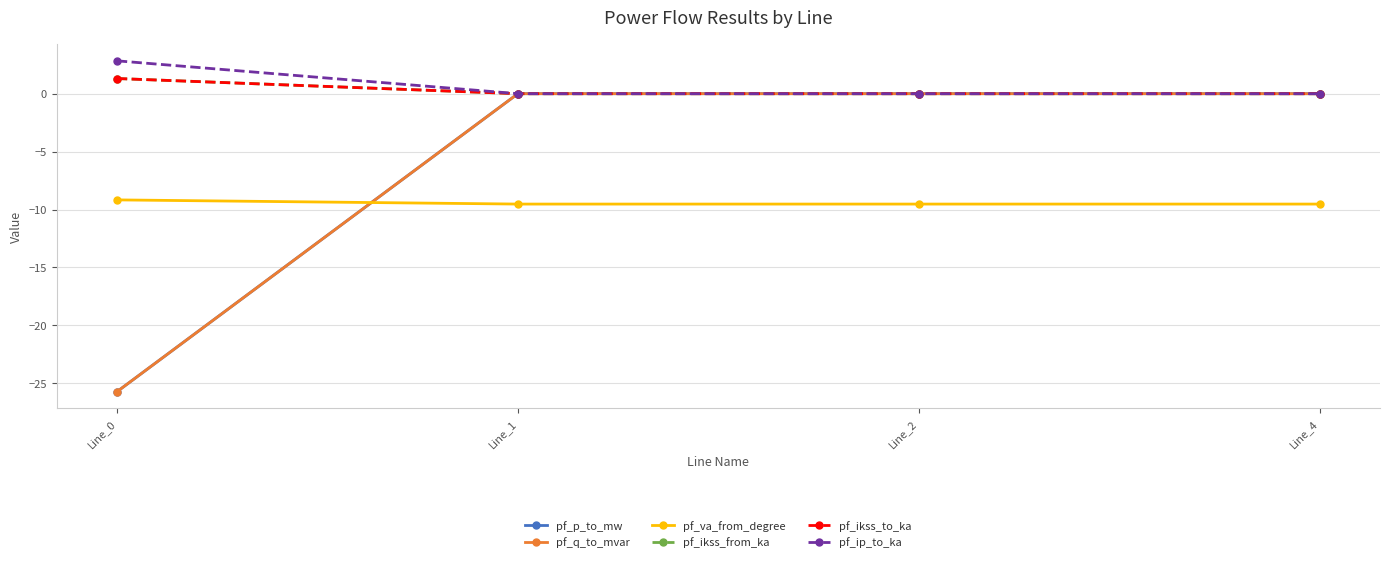

Which category has the highest value across all series?

Line_0